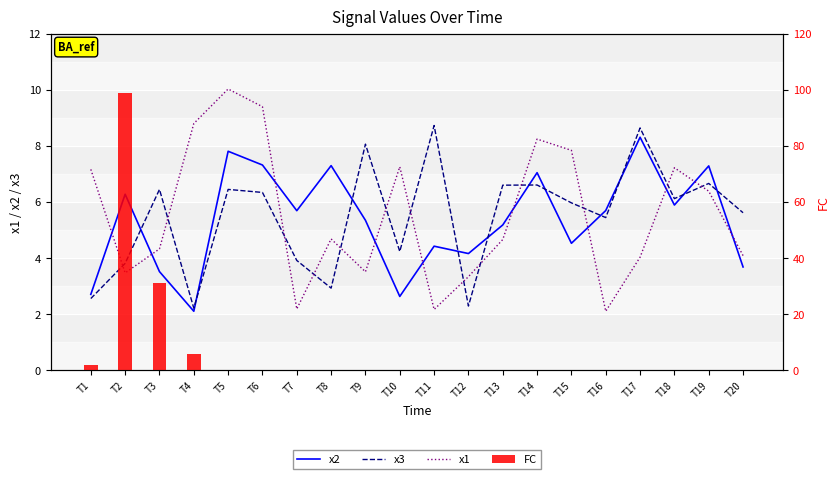

Which series has the largest range (max minus min)?

FC